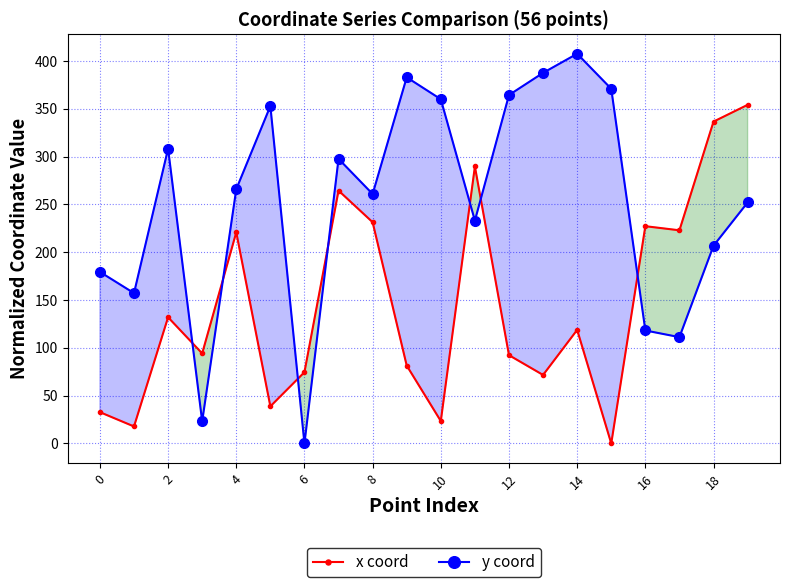

Rank the series by their average value, from highest to lowest.

y coord, x coord